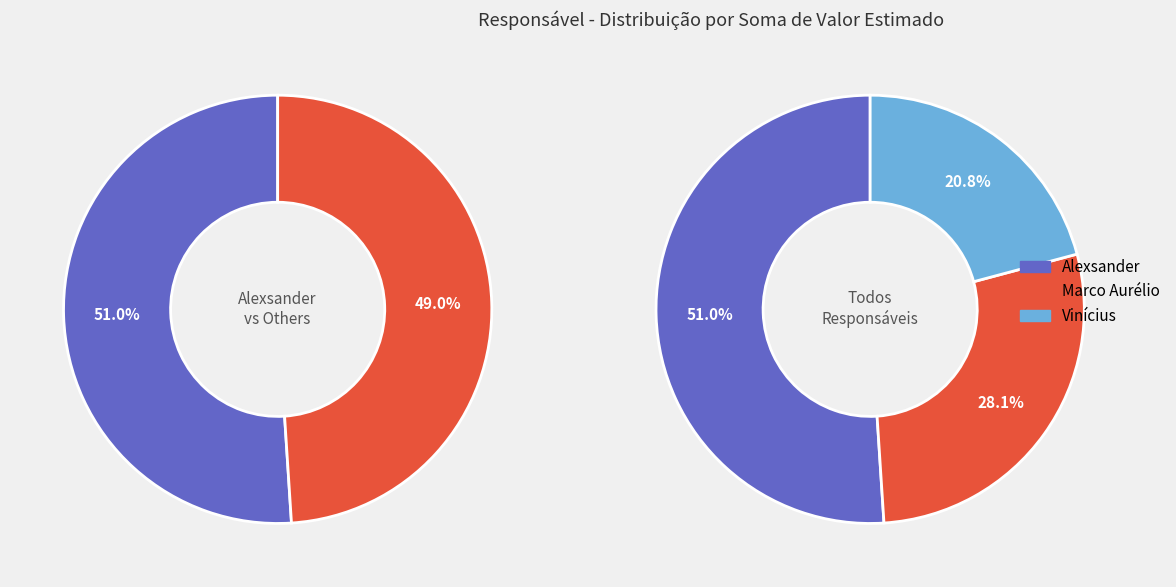

To the nearest percent, what is the difference between the largest and smallest slice percentages?

30%